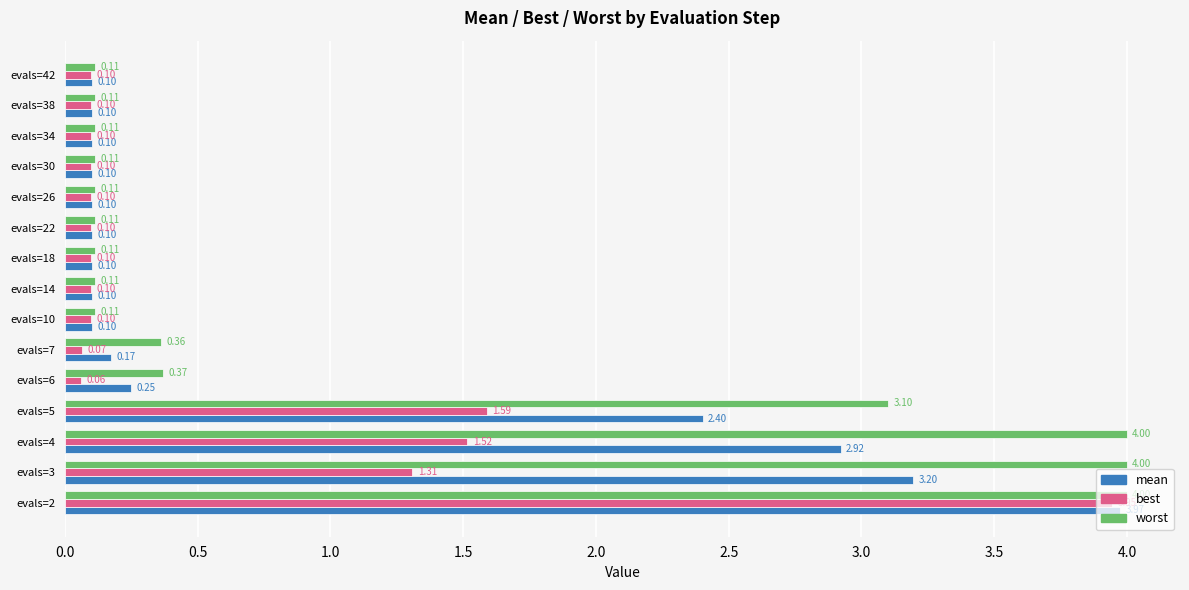

Rank the series by their maximum value, from highest to lowest.

worst, mean, best